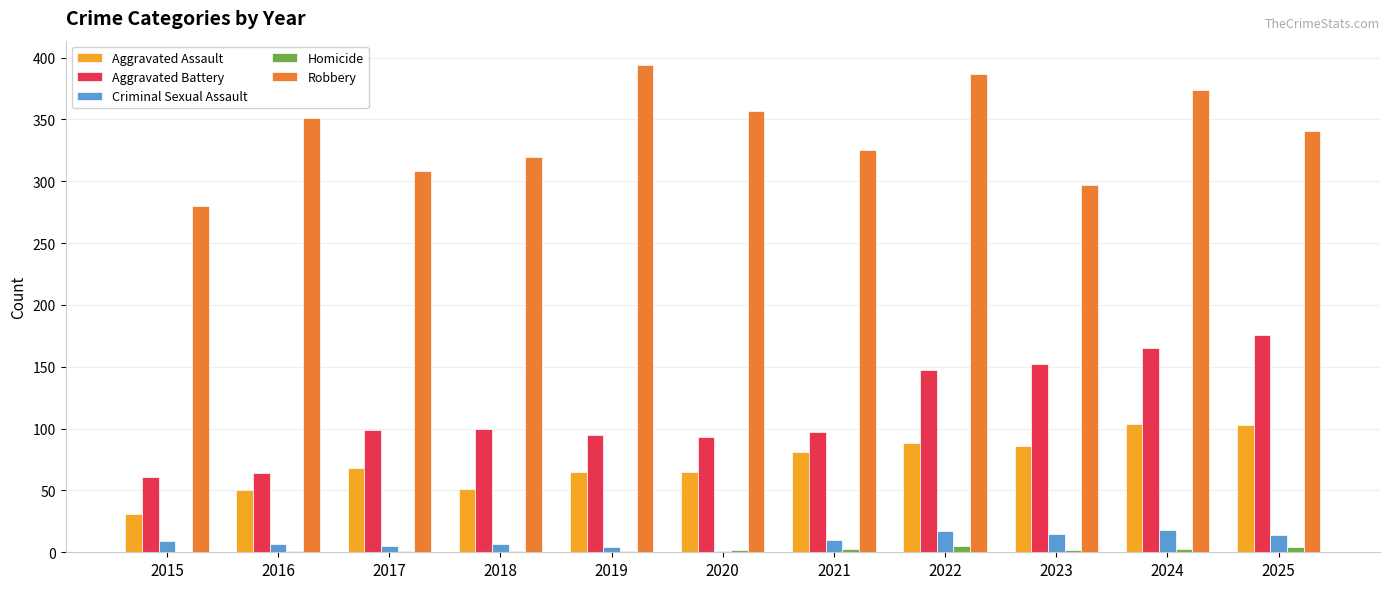

The Aggravated Assault series shows 68 at 2017. True or false?

True